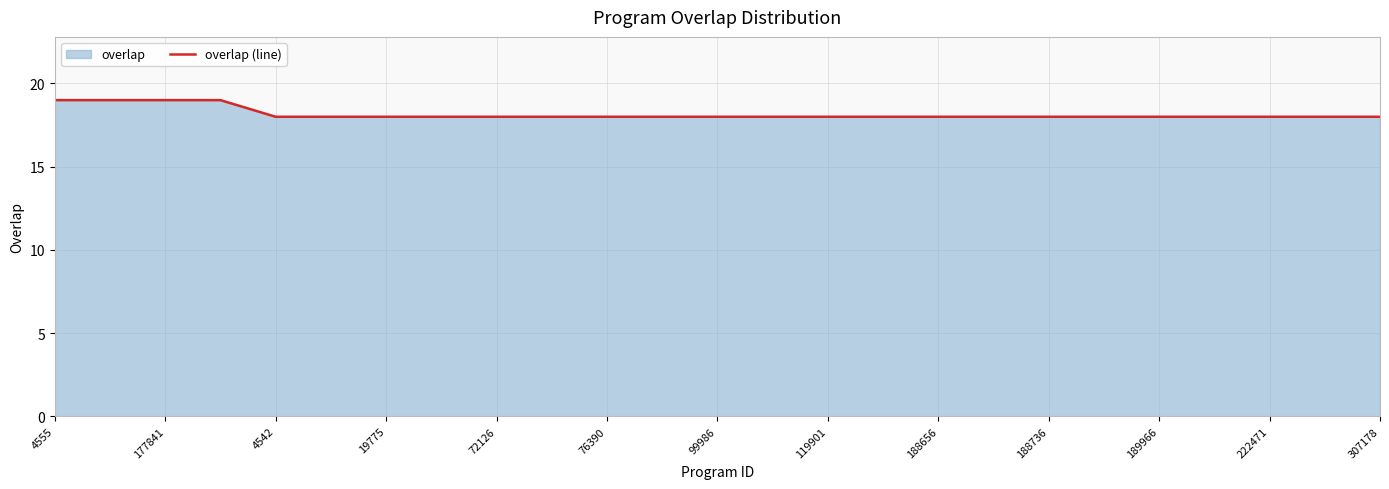

What is the minimum value shown in the chart?

18